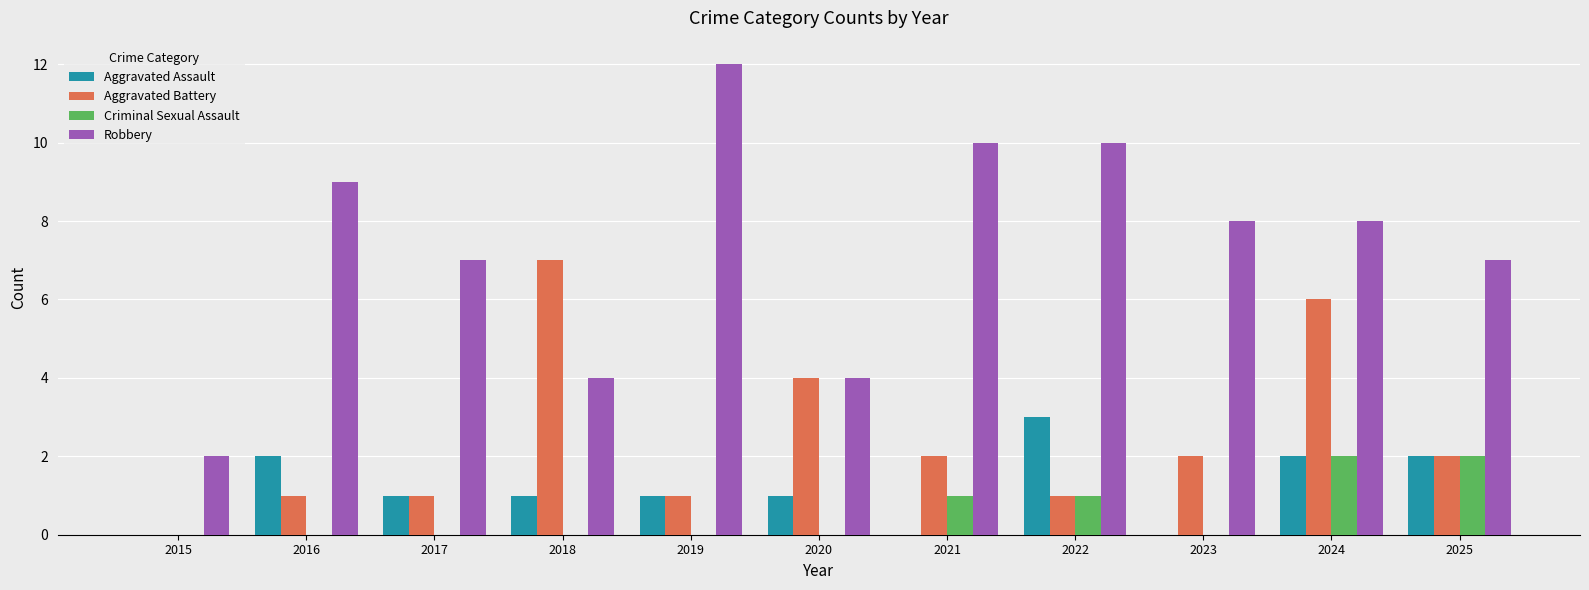

Which label corresponds to the largest value in the chart?

2019